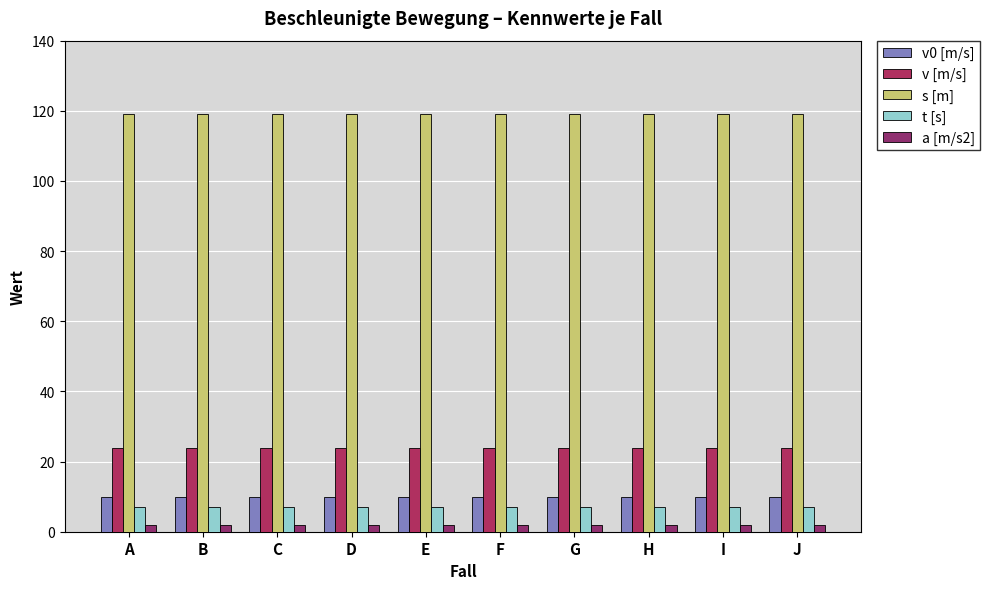

Is it true that s [m] equals 158 at D?

False